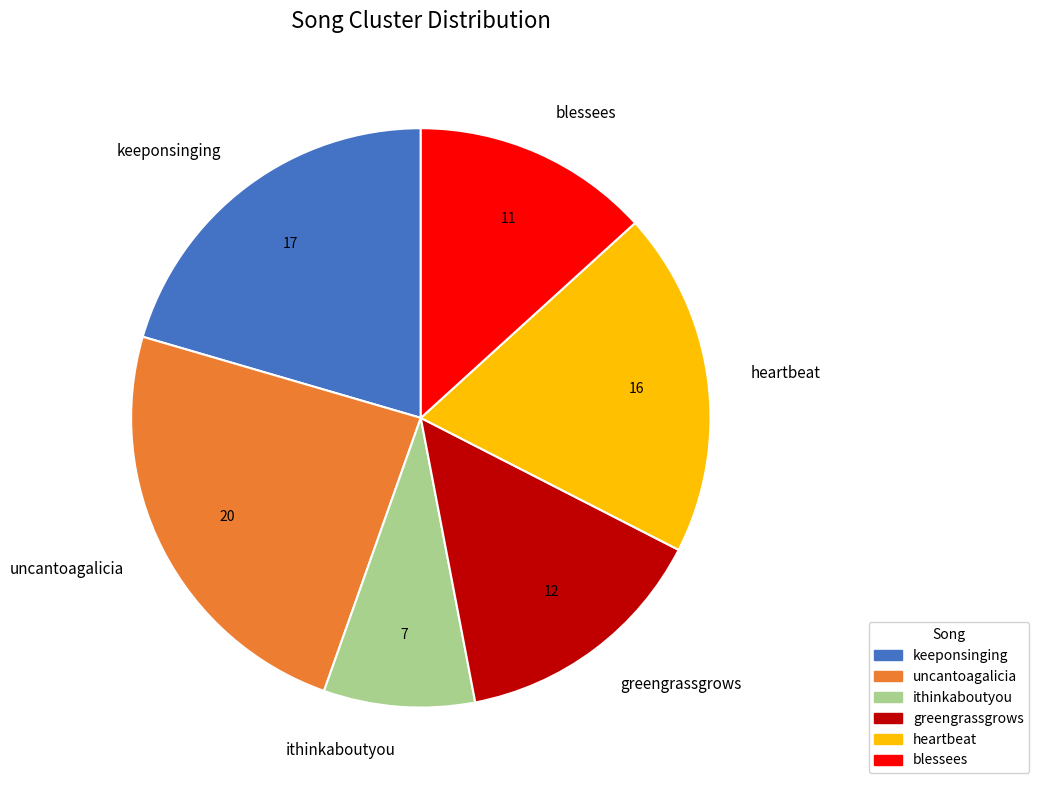

The uncantoagalicia slice represents 14% of the pie. True or false?

False